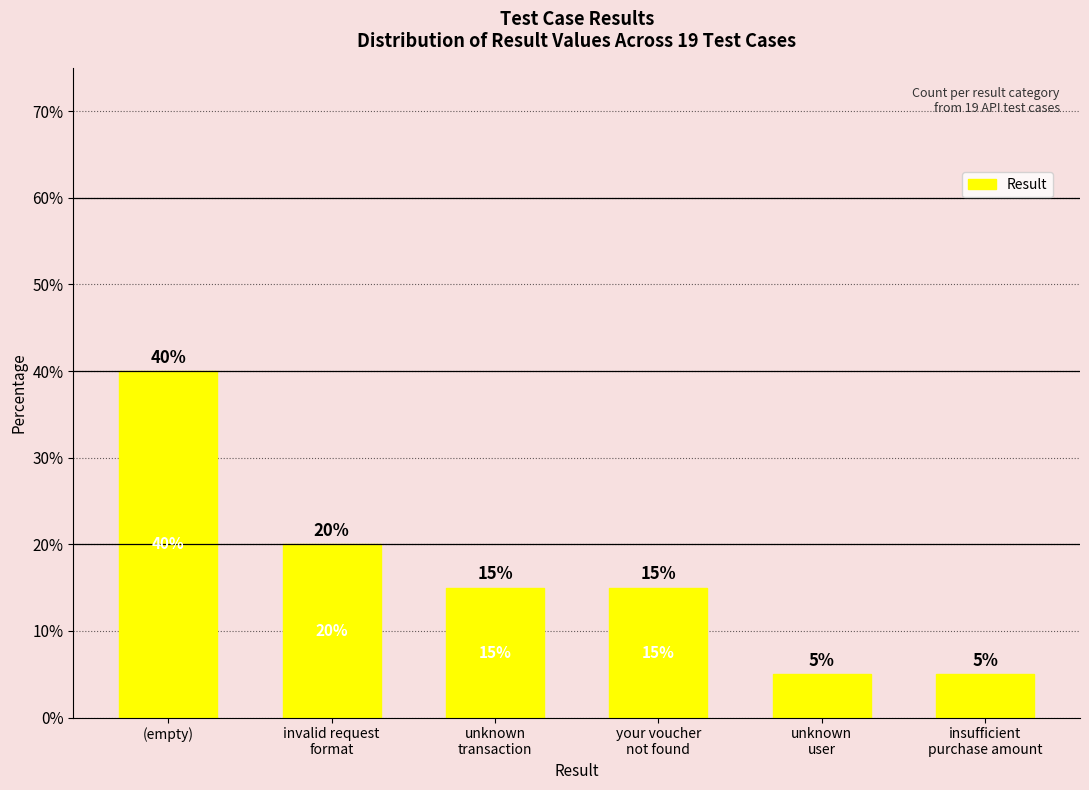

Approximately how many times larger is the value at unknown
transaction compared to unknown
user?

3.0